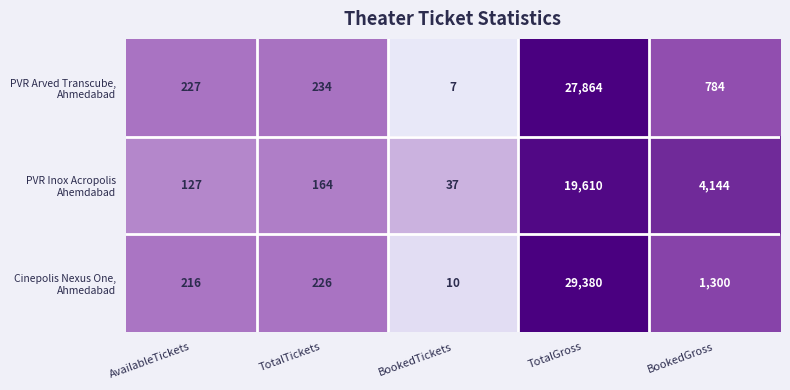

What is the spread (max minus min) of values at TotalGross?

9770